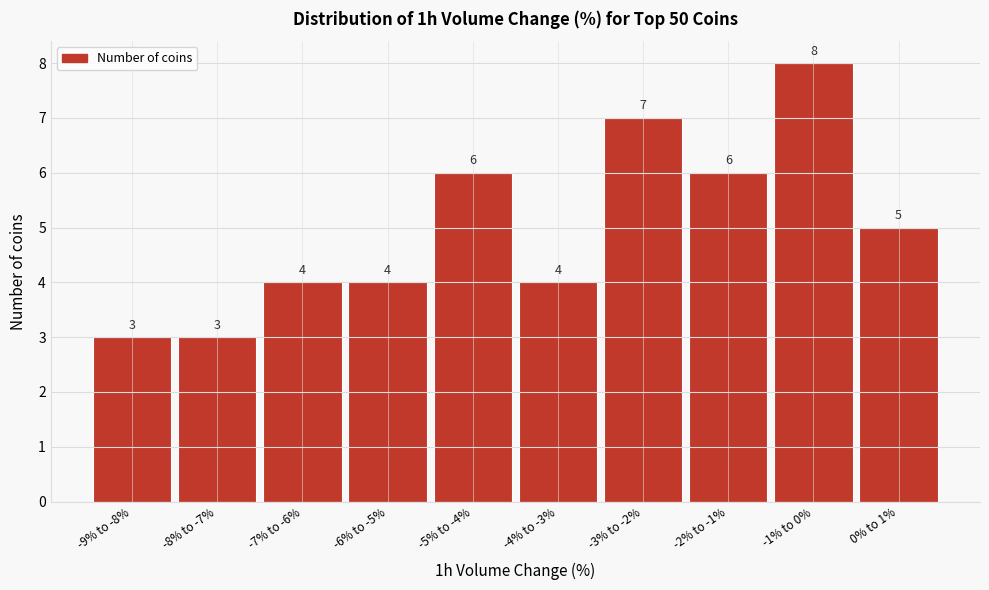

Reading left to right, list all the values displayed in this chart.

3	3	4	4	6	4	7	6	8	5